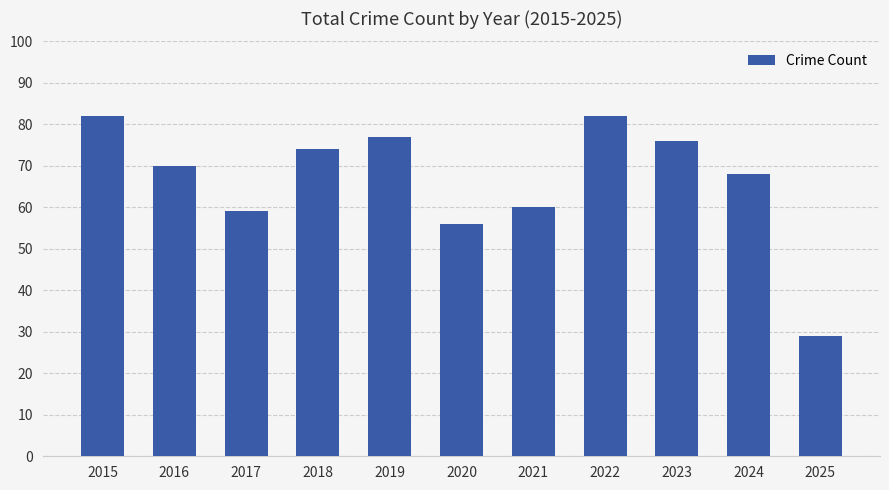

What is the difference between the values at 2019 and 2022?

5